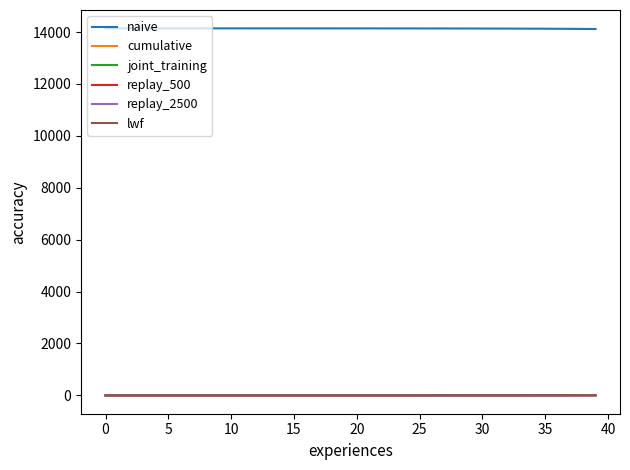

Which series has the largest total across all categories?

naive